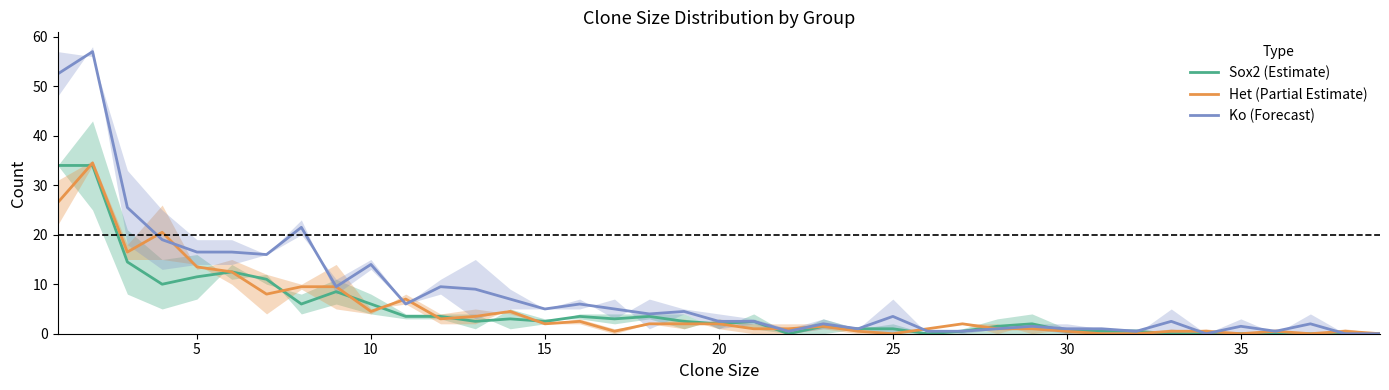

Reading left to right, extract all data points from this chart.

Sox2 (Estimate): 34.0	34.0	14.5	10.0	11.5	12.5	11.0	6.0	8.5	6.0	3.5	3.5	2.5	3.0	2.5	3.5	3.0	3.5	2.5	2.0	2.5	0.0	1.5	1.0	1.0	0.0	0.5	1.5	2.0	0.5	0.5	0.5	0.0	0.0	0.0	0.0	0.0	0.0	0.0
Het (Partial Estimate): 26.5	34.5	16.5	20.5	13.5	12.5	8.0	9.5	9.5	4.5	7.0	3.0	3.5	4.5	2.0	2.5	0.5	2.0	2.0	2.0	1.0	1.0	1.5	0.5	0.0	1.0	2.0	1.0	1.0	0.5	0.0	0.0	0.5	0.5	0.0	0.5	0.0	0.5	0.0
Ko (Forecast): 52.5	57.0	25.5	19.0	16.5	16.5	16.0	21.5	9.5	14.0	6.0	9.5	9.0	7.0	5.0	6.0	5.0	4.0	4.5	2.5	2.5	0.5	2.0	1.0	3.5	0.5	0.5	1.0	1.5	1.0	1.0	0.5	2.5	0.0	1.5	0.5	2.0	0.0	0.0